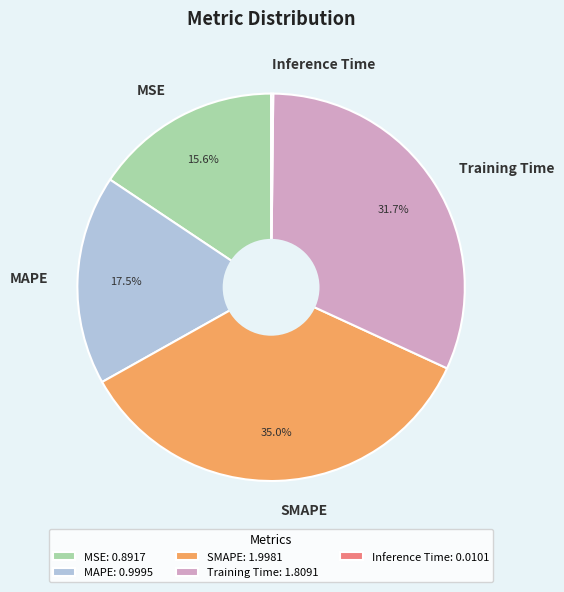

Which has a higher value, Training Time or MSE?

Training Time